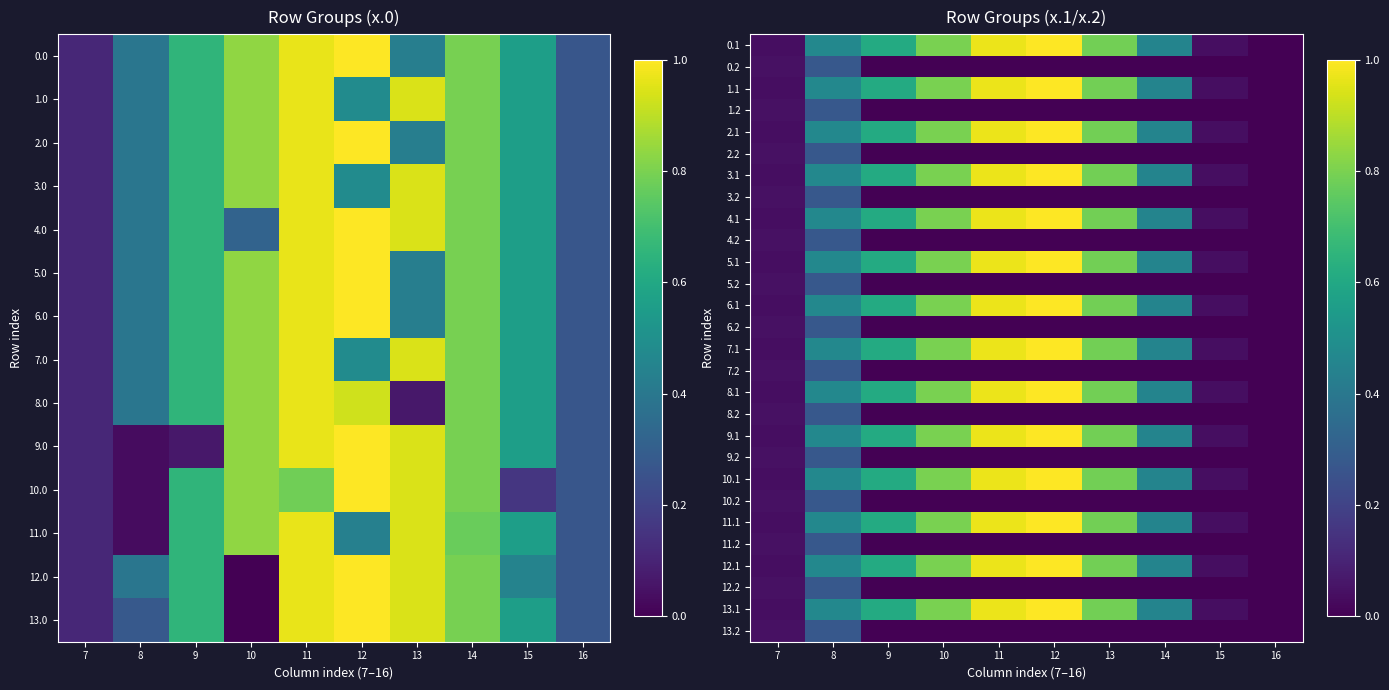

Reading right to left, extract all data points from this chart.

0.1: 16=0.0	15=0.0	14=0.5	13=0.8	12=1.0	11=1.0	10=0.8	9=0.6	8=0.5	7=0.0
0.2: 16=0.0	15=0.0	14=0.0	13=0.0	12=0.0	11=0.0	10=0.0	9=0.0	8=0.3	7=0.0
1.1: 16=0.0	15=0.0	14=0.5	13=0.8	12=1.0	11=1.0	10=0.8	9=0.6	8=0.5	7=0.0
1.2: 16=0.0	15=0.0	14=0.0	13=0.0	12=0.0	11=0.0	10=0.0	9=0.0	8=0.3	7=0.0
2.1: 16=0.0	15=0.0	14=0.5	13=0.8	12=1.0	11=1.0	10=0.8	9=0.6	8=0.5	7=0.0
2.2: 16=0.0	15=0.0	14=0.0	13=0.0	12=0.0	11=0.0	10=0.0	9=0.0	8=0.3	7=0.0
3.1: 16=0.0	15=0.0	14=0.5	13=0.8	12=1.0	11=1.0	10=0.8	9=0.6	8=0.5	7=0.0
3.2: 16=0.0	15=0.0	14=0.0	13=0.0	12=0.0	11=0.0	10=0.0	9=0.0	8=0.3	7=0.0
4.1: 16=0.0	15=0.0	14=0.5	13=0.8	12=1.0	11=1.0	10=0.8	9=0.6	8=0.5	7=0.0
4.2: 16=0.0	15=0.0	14=0.0	13=0.0	12=0.0	11=0.0	10=0.0	9=0.0	8=0.3	7=0.0
5.1: 16=0.0	15=0.0	14=0.5	13=0.8	12=1.0	11=1.0	10=0.8	9=0.6	8=0.5	7=0.0
5.2: 16=0.0	15=0.0	14=0.0	13=0.0	12=0.0	11=0.0	10=0.0	9=0.0	8=0.3	7=0.0
6.1: 16=0.0	15=0.0	14=0.5	13=0.8	12=1.0	11=1.0	10=0.8	9=0.6	8=0.5	7=0.0
6.2: 16=0.0	15=0.0	14=0.0	13=0.0	12=0.0	11=0.0	10=0.0	9=0.0	8=0.3	7=0.0
7.1: 16=0.0	15=0.0	14=0.5	13=0.8	12=1.0	11=1.0	10=0.8	9=0.6	8=0.5	7=0.0
7.2: 16=0.0	15=0.0	14=0.0	13=0.0	12=0.0	11=0.0	10=0.0	9=0.0	8=0.3	7=0.0
8.1: 16=0.0	15=0.0	14=0.5	13=0.8	12=1.0	11=1.0	10=0.8	9=0.6	8=0.5	7=0.0
8.2: 16=0.0	15=0.0	14=0.0	13=0.0	12=0.0	11=0.0	10=0.0	9=0.0	8=0.3	7=0.0
9.1: 16=0.0	15=0.0	14=0.5	13=0.8	12=1.0	11=1.0	10=0.8	9=0.6	8=0.5	7=0.0
9.2: 16=0.0	15=0.0	14=0.0	13=0.0	12=0.0	11=0.0	10=0.0	9=0.0	8=0.3	7=0.0
10.1: 16=0.0	15=0.0	14=0.5	13=0.8	12=1.0	11=1.0	10=0.8	9=0.6	8=0.5	7=0.0
10.2: 16=0.0	15=0.0	14=0.0	13=0.0	12=0.0	11=0.0	10=0.0	9=0.0	8=0.3	7=0.0
11.1: 16=0.0	15=0.0	14=0.5	13=0.8	12=1.0	11=1.0	10=0.8	9=0.6	8=0.5	7=0.0
11.2: 16=0.0	15=0.0	14=0.0	13=0.0	12=0.0	11=0.0	10=0.0	9=0.0	8=0.3	7=0.0
12.1: 16=0.0	15=0.0	14=0.5	13=0.8	12=1.0	11=1.0	10=0.8	9=0.6	8=0.5	7=0.0
12.2: 16=0.0	15=0.0	14=0.0	13=0.0	12=0.0	11=0.0	10=0.0	9=0.0	8=0.3	7=0.0
13.1: 16=0.0	15=0.0	14=0.5	13=0.8	12=1.0	11=1.0	10=0.8	9=0.6	8=0.5	7=0.0
13.2: 16=0.0	15=0.0	14=0.0	13=0.0	12=0.0	11=0.0	10=0.0	9=0.0	8=0.3	7=0.0